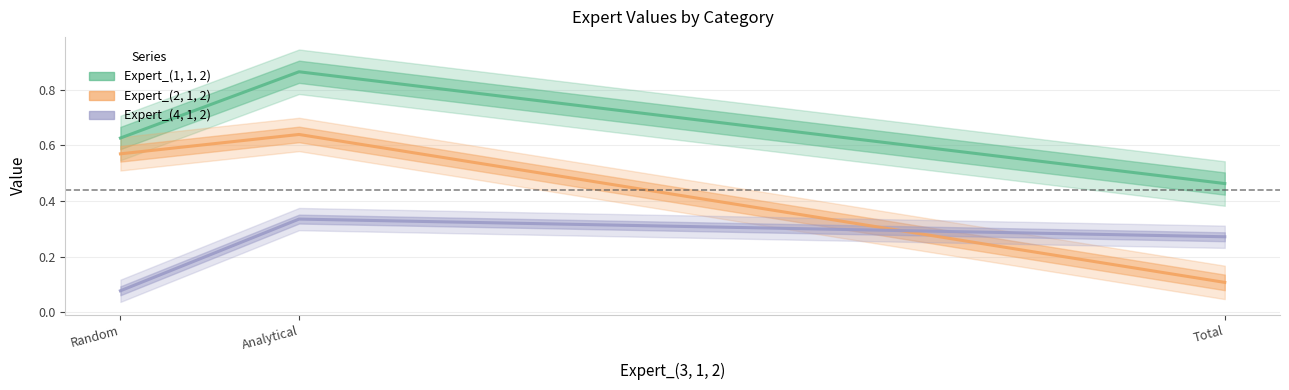

At how many categories does at least one series exceed 0?

3